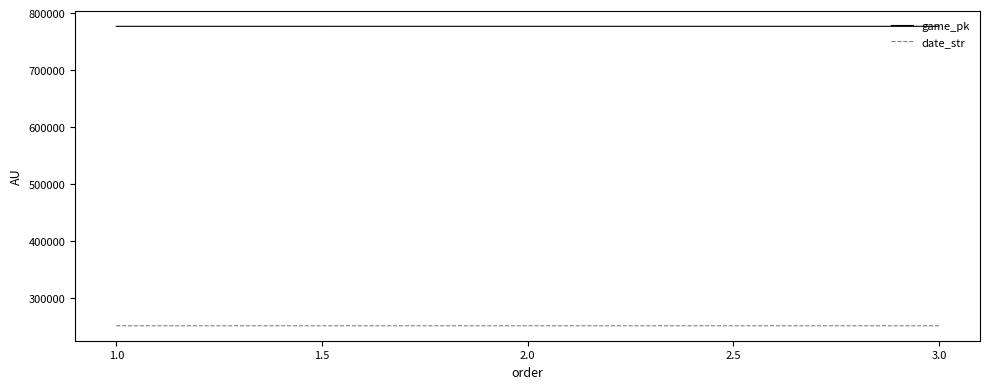

What is the difference between the highest and lowest values at 2.0?

525990